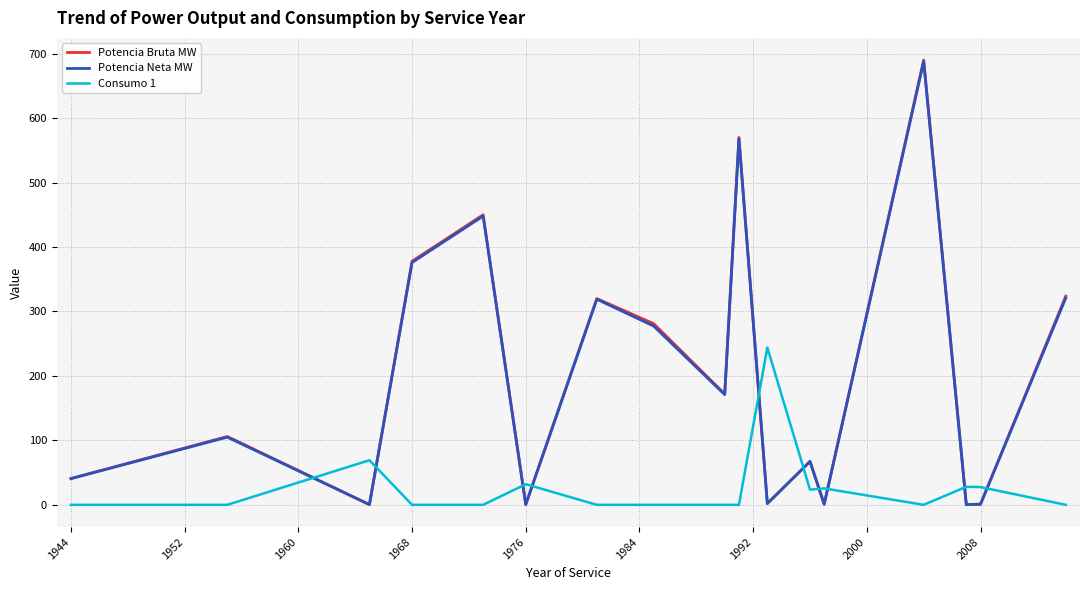

What is the maximum value shown in the chart?

690.0